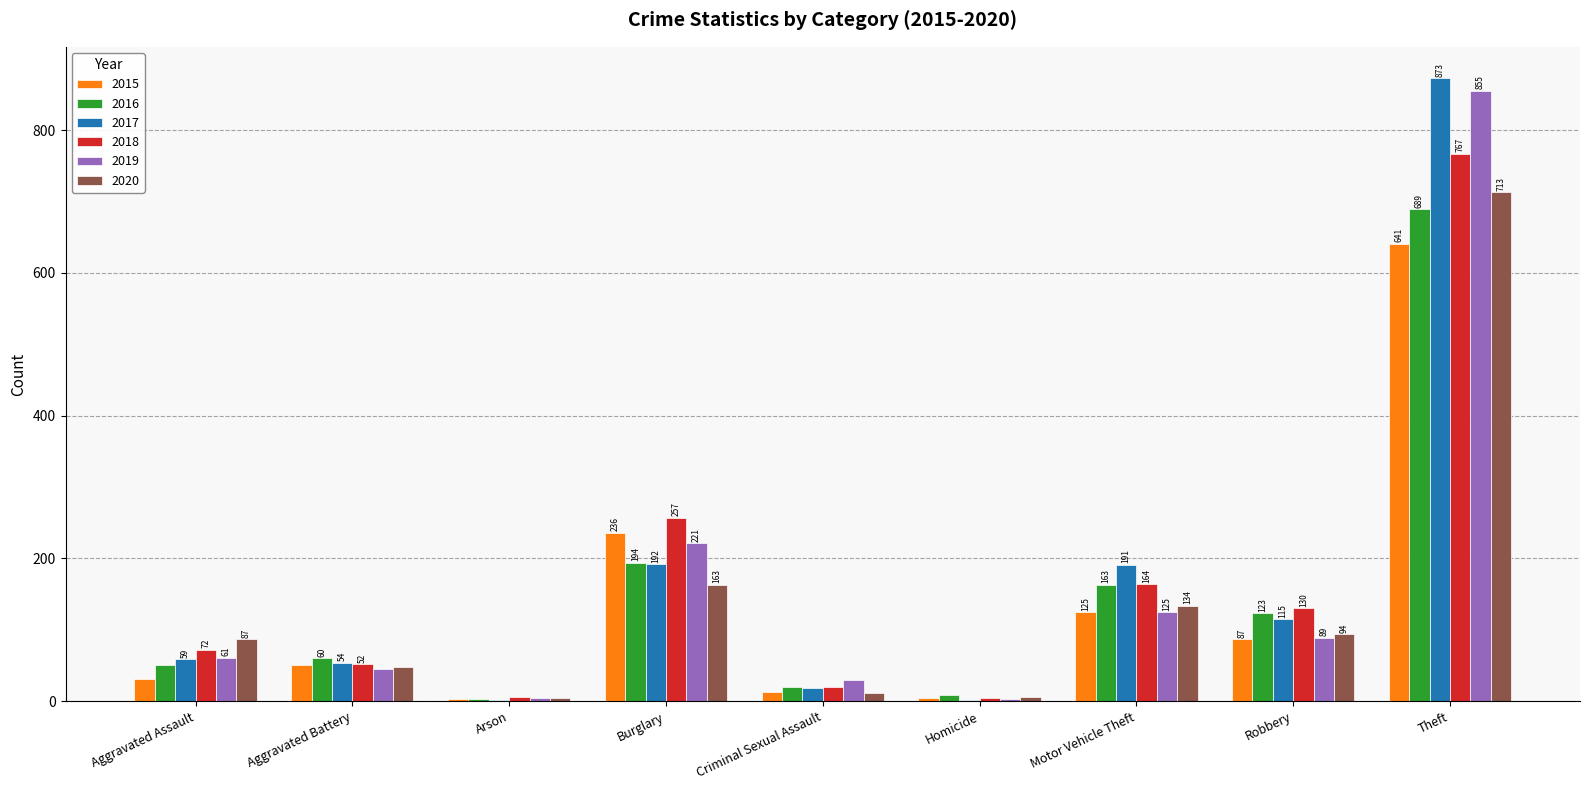

What is the difference between the 2020 values at Homicide and Criminal Sexual Assault?

6